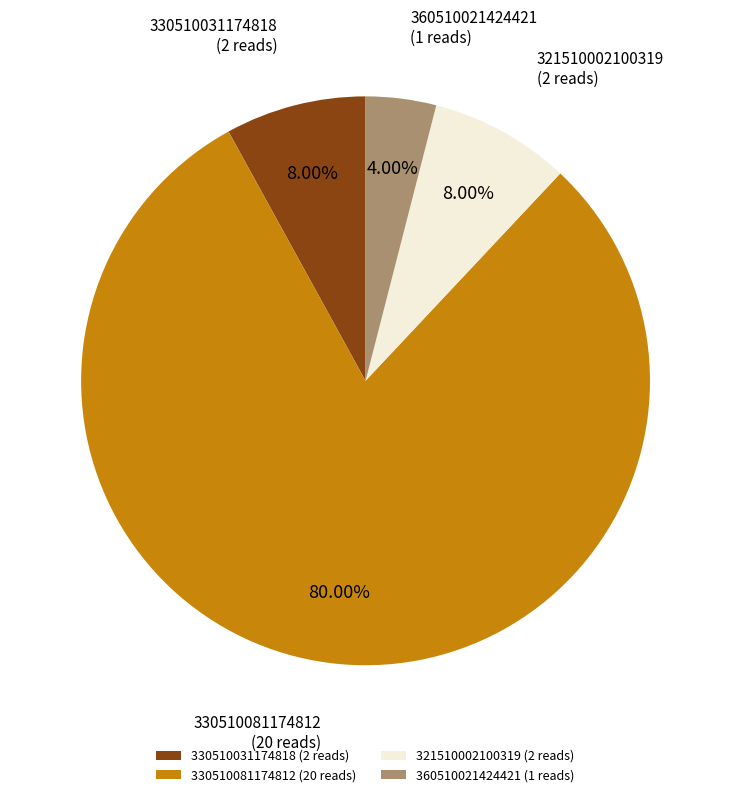

True or false: 330510031174818 accounts for 8% of the total.

True